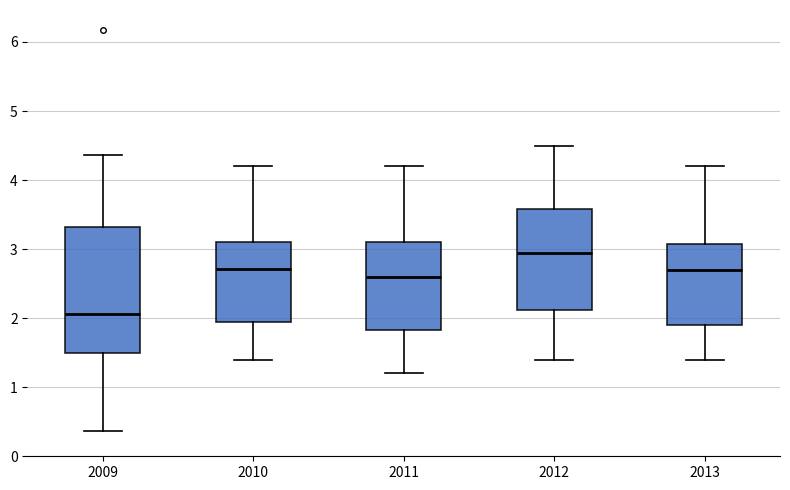

Which box's median line is the lowest?

2009